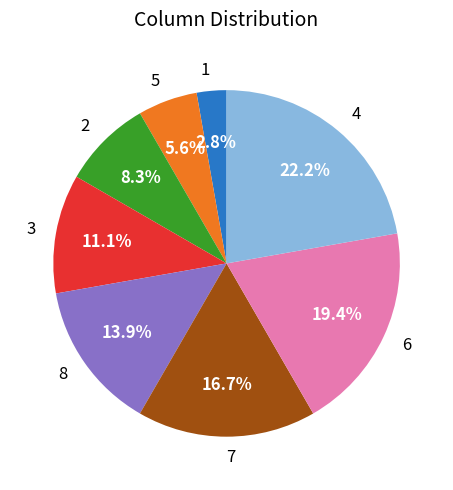

What is the smallest slice in the pie chart?

1